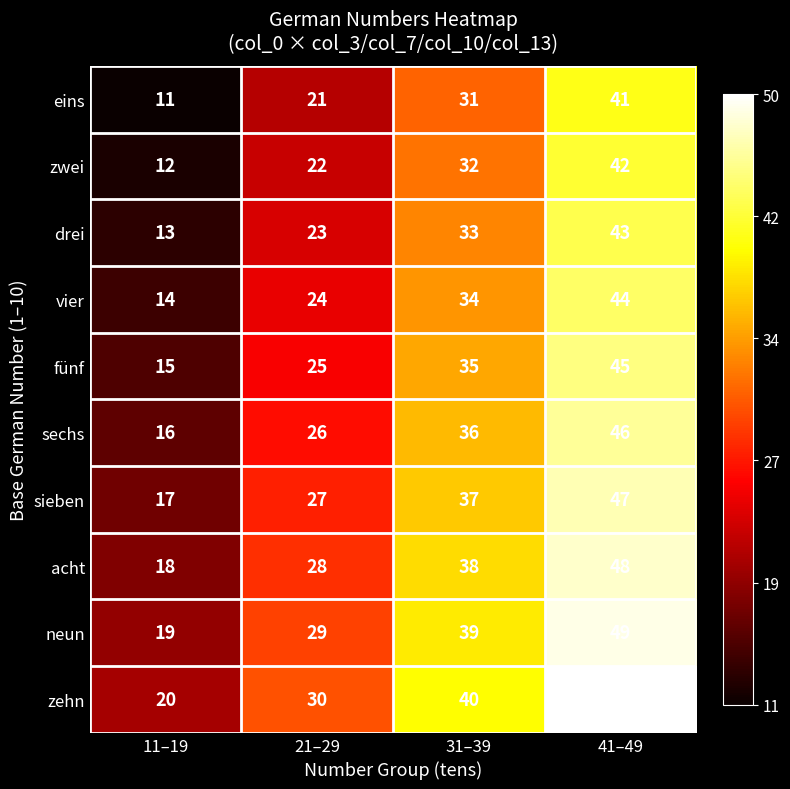

What is the sum of the fünf values at 31–39 and 41–49?

80